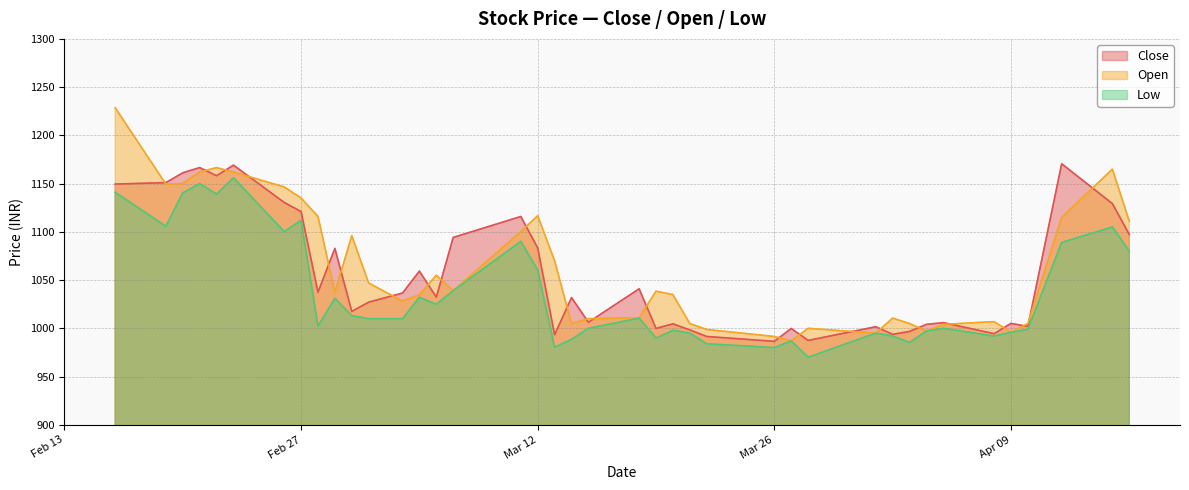

Does the chart have visible grid lines?

Yes